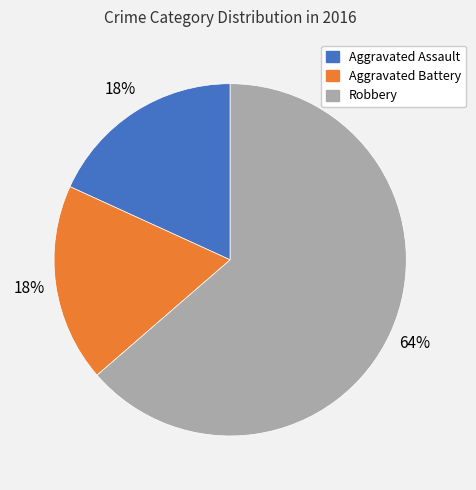

To the nearest percent, what percentage of the pie is Aggravated Assault?

18%